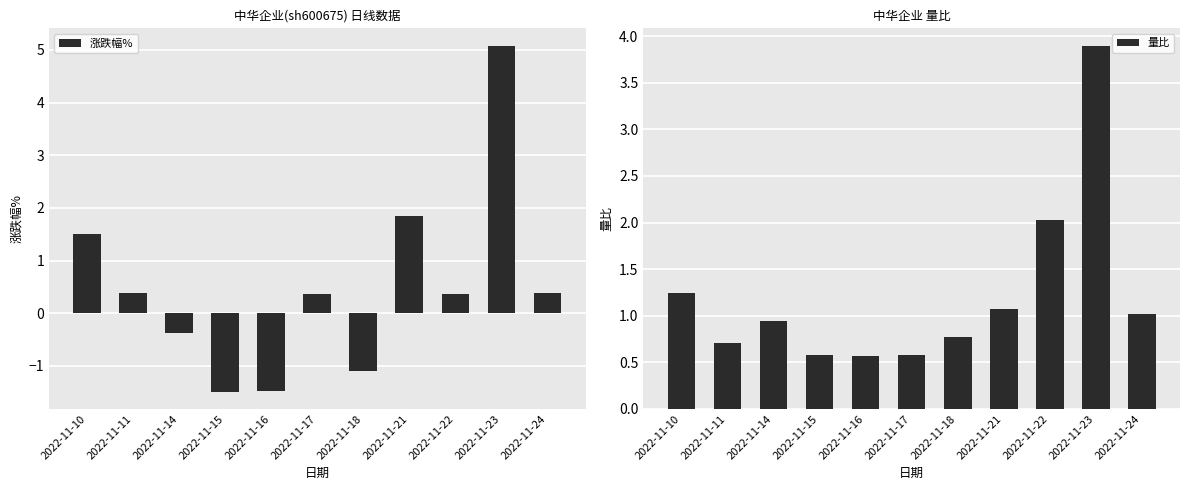

The value of 量比 at 2022-11-11 is 0.7. True or false?

True